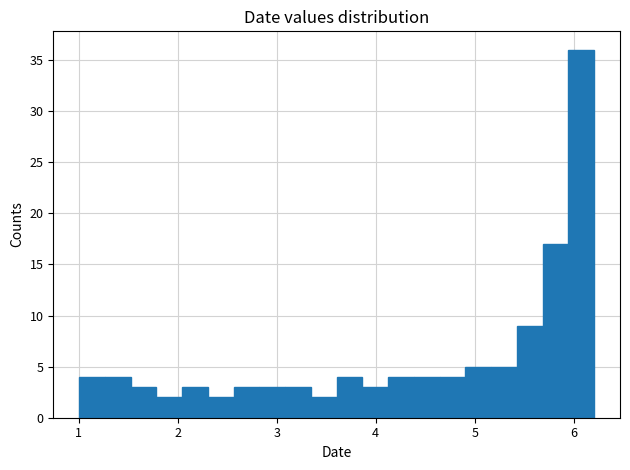

Read against the x-axis, roughly where is the centre of the tallest bar?

6.1